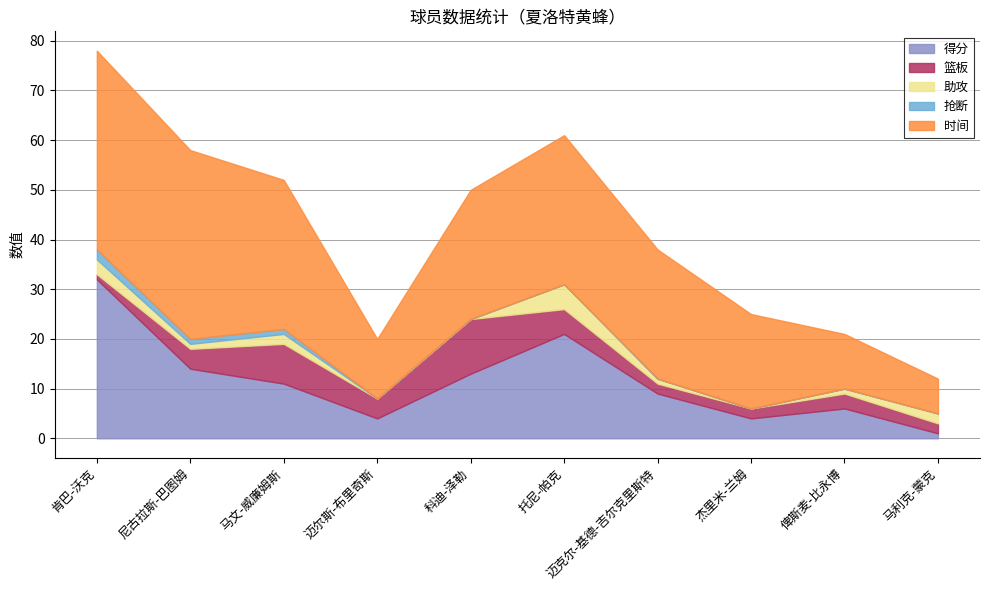

Where does the 时间 series first go above 26?

肯巴-沃克